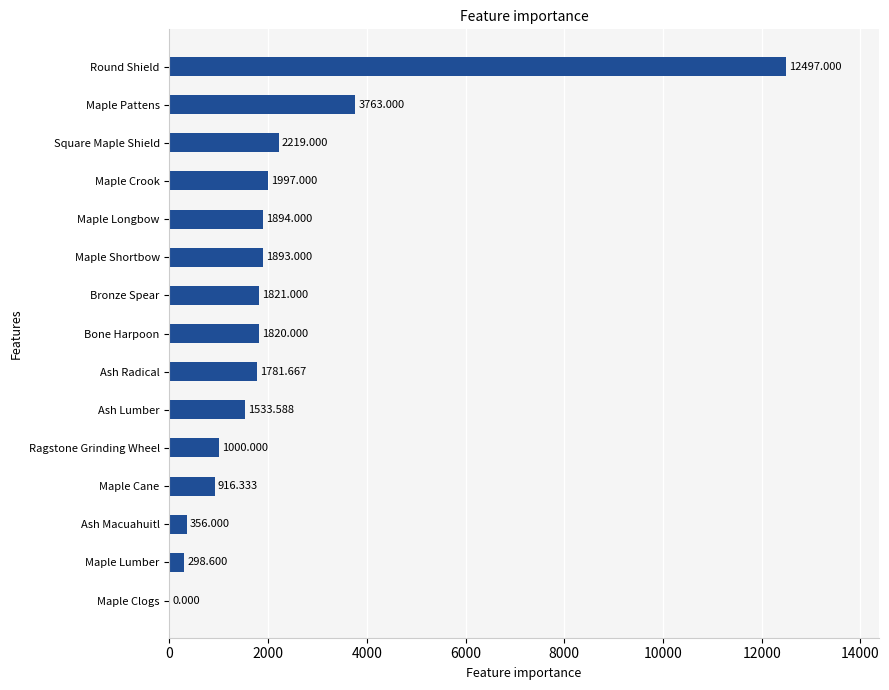

Between Maple Shortbow and Ash Radical, which is larger?

Maple Shortbow